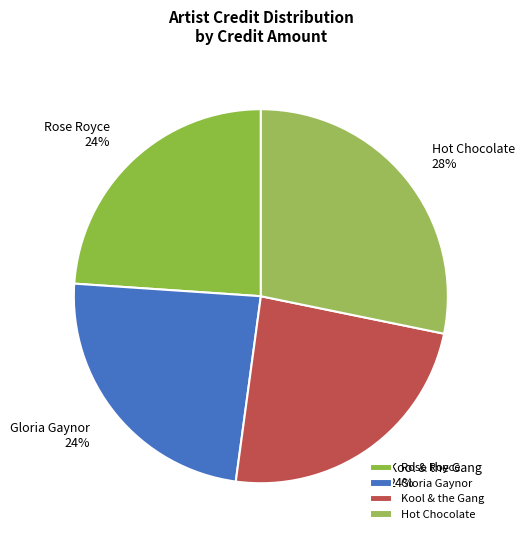

True or false: Gloria Gaynor accounts for 24% of the total.

True